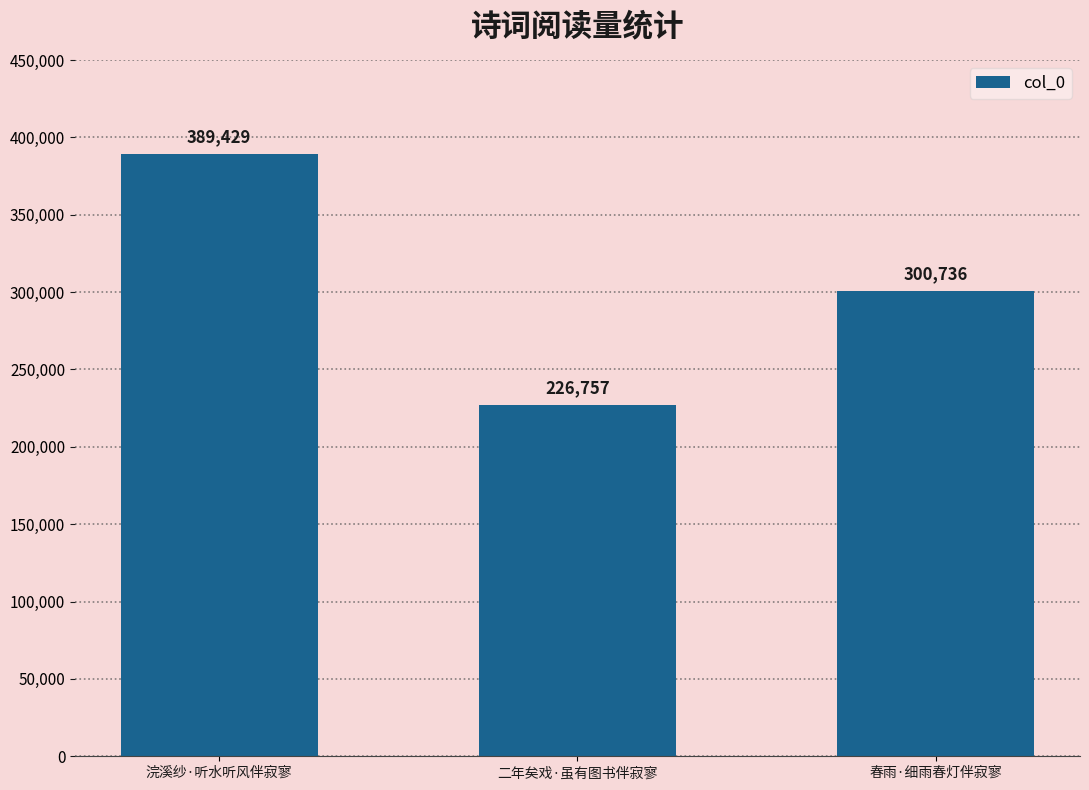

What is the difference between the second highest and minimum values?

73979